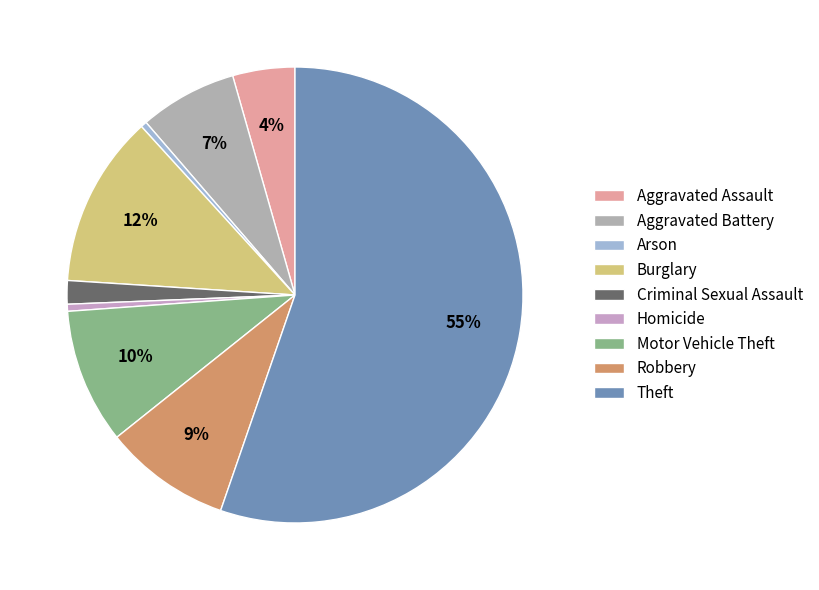

What percentage is the Aggravated Battery slice, to the nearest percent?

7%